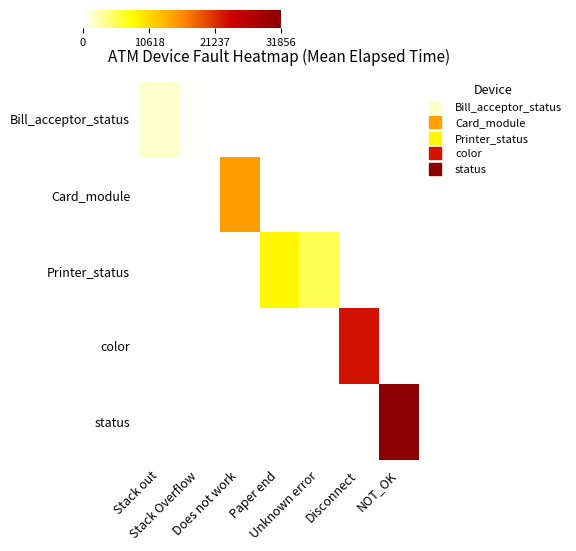

Which series has the largest total across all categories?

status